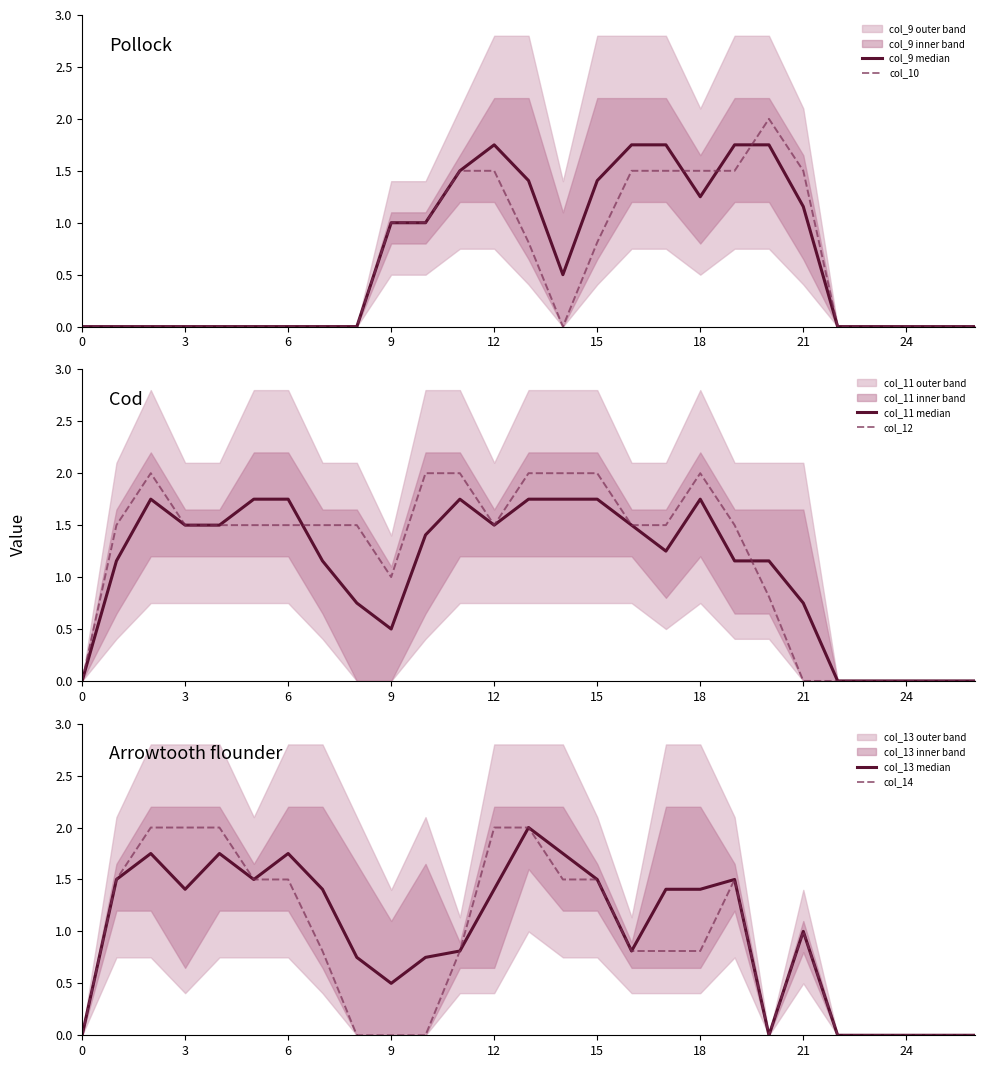

Is it true that col_10 equals 0.9 at 12?

False